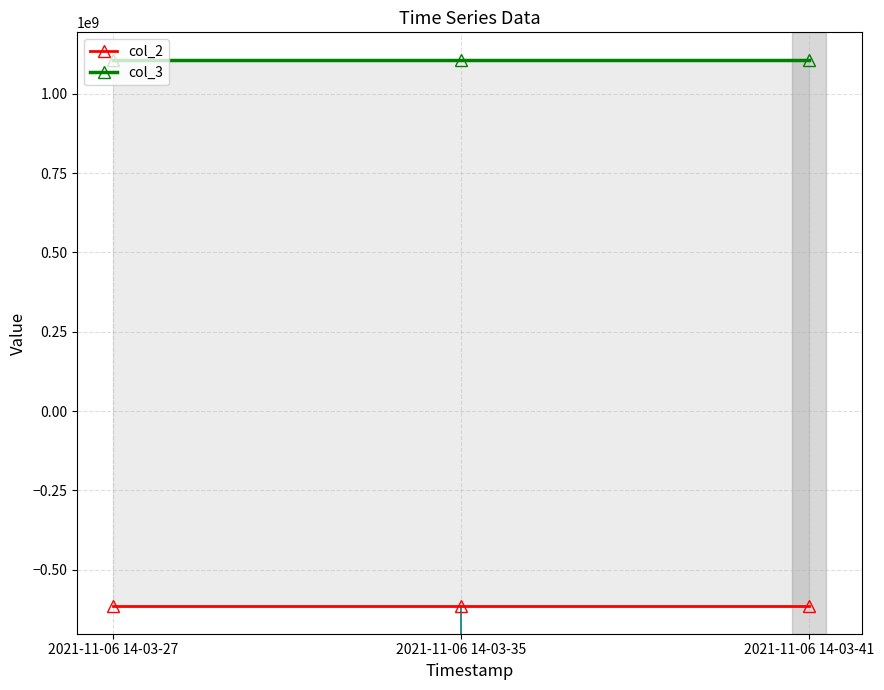

What is the value of the col_2 point at the 2nd from the left?

-615761128